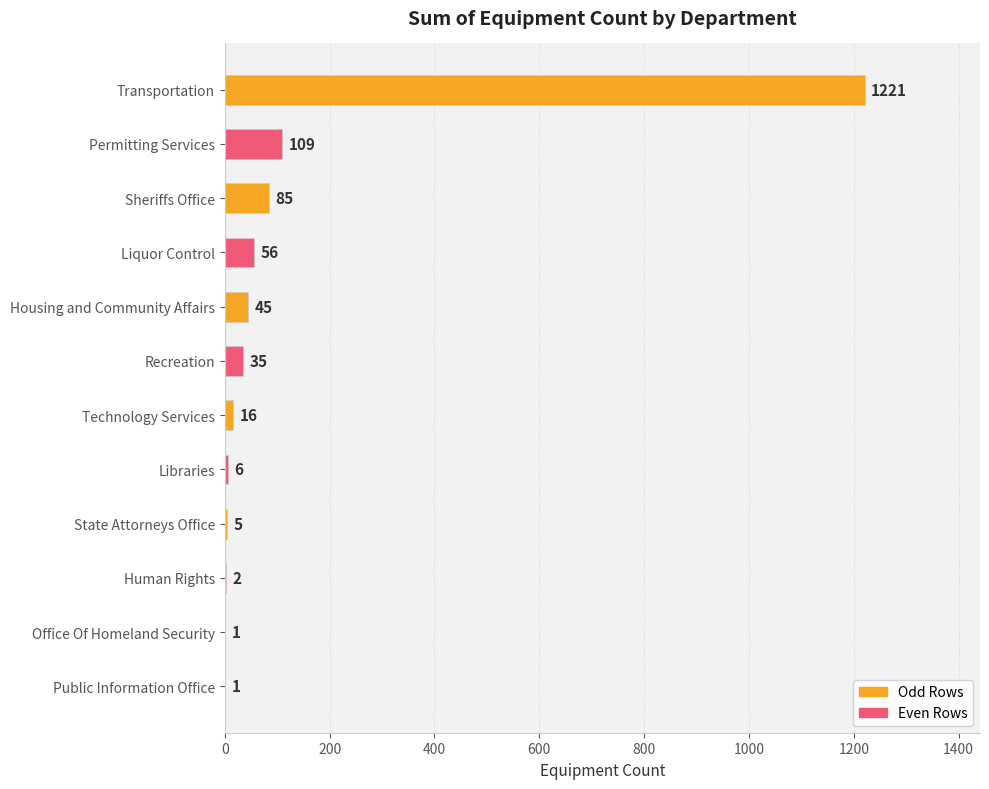

True or false: the data shows 794 at Transportation.

False